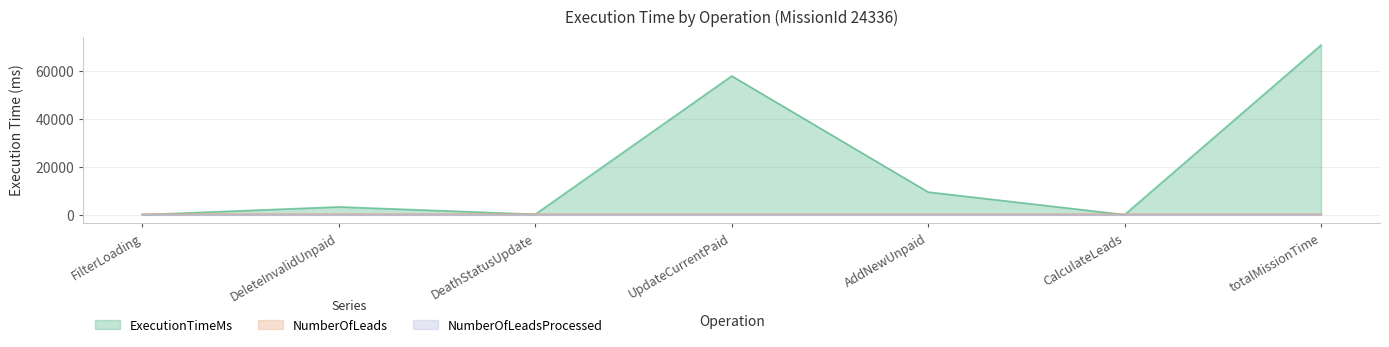

Which category has the lowest value in the ExecutionTimeMs series?

FilterLoading